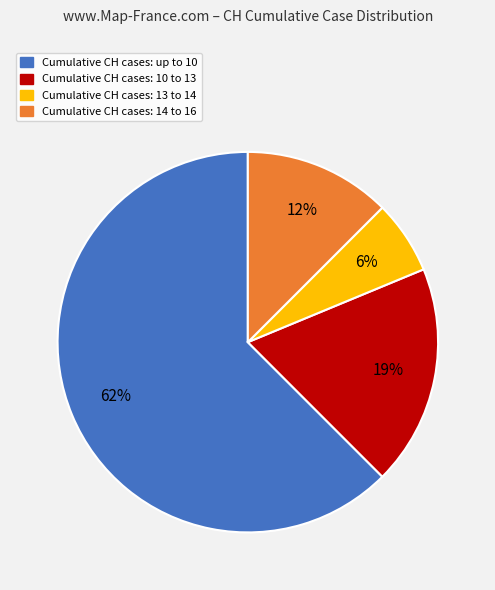

To the nearest percent, what is the average slice percentage?

25%